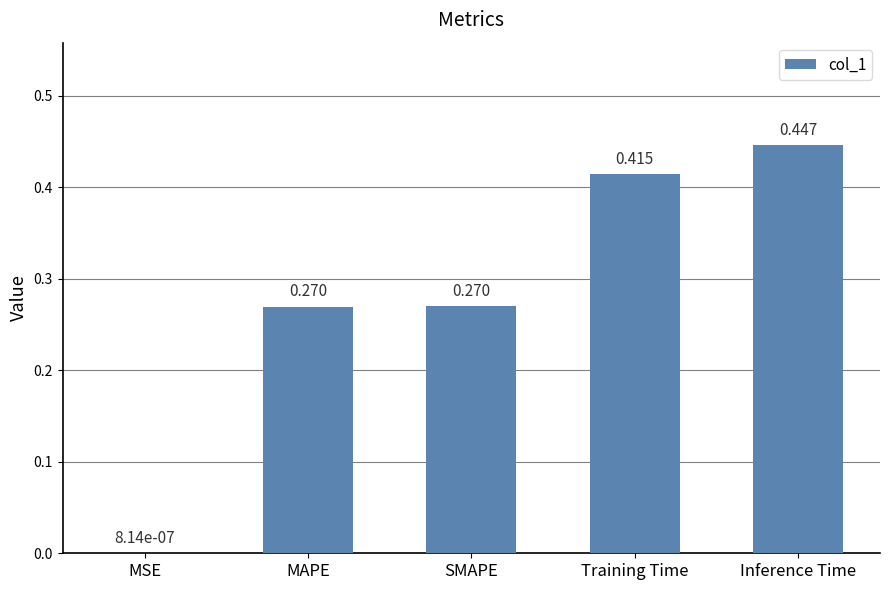

At which label is the value closest to 0?

MSE